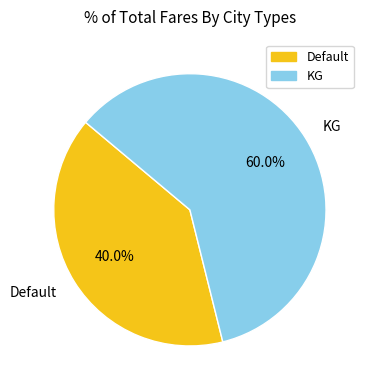

To the nearest percent, what is the average slice percentage?

50%